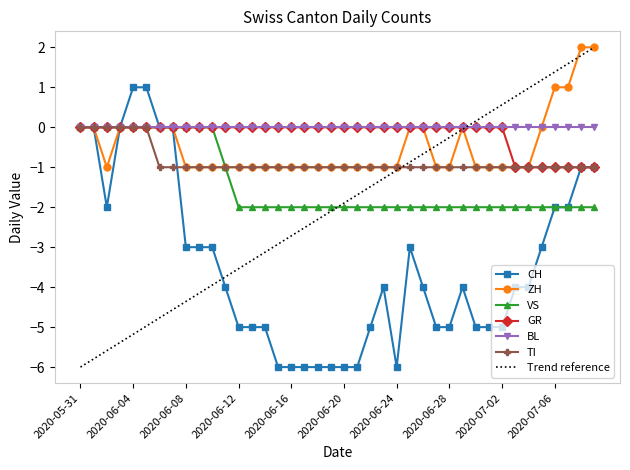

The value of TI at 2020-06-15 is -1. True or false?

True